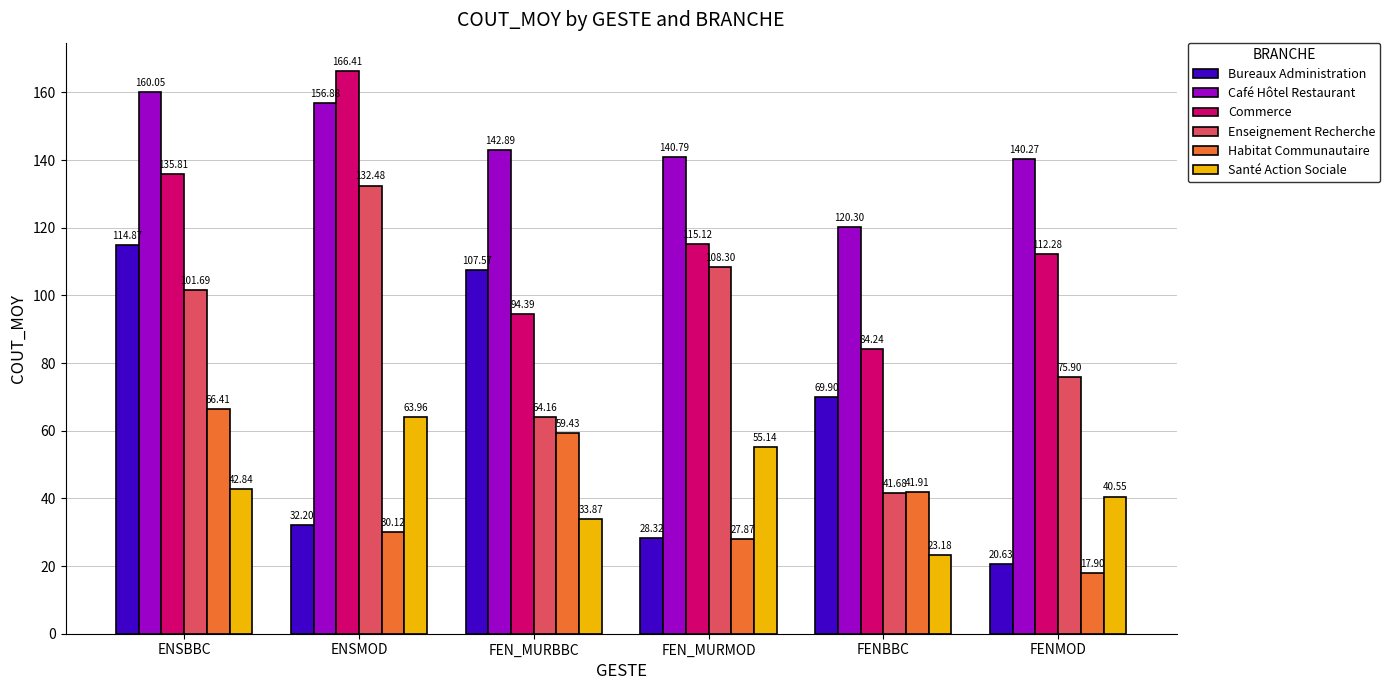

What is the lowest value of the Enseignement Recherche series?

41.7